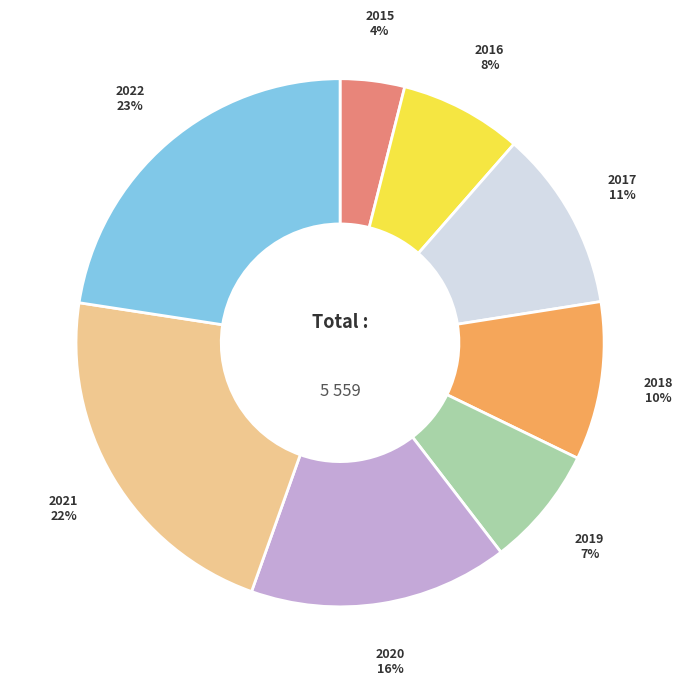

Between 2016 and 2018, which is larger?

2018